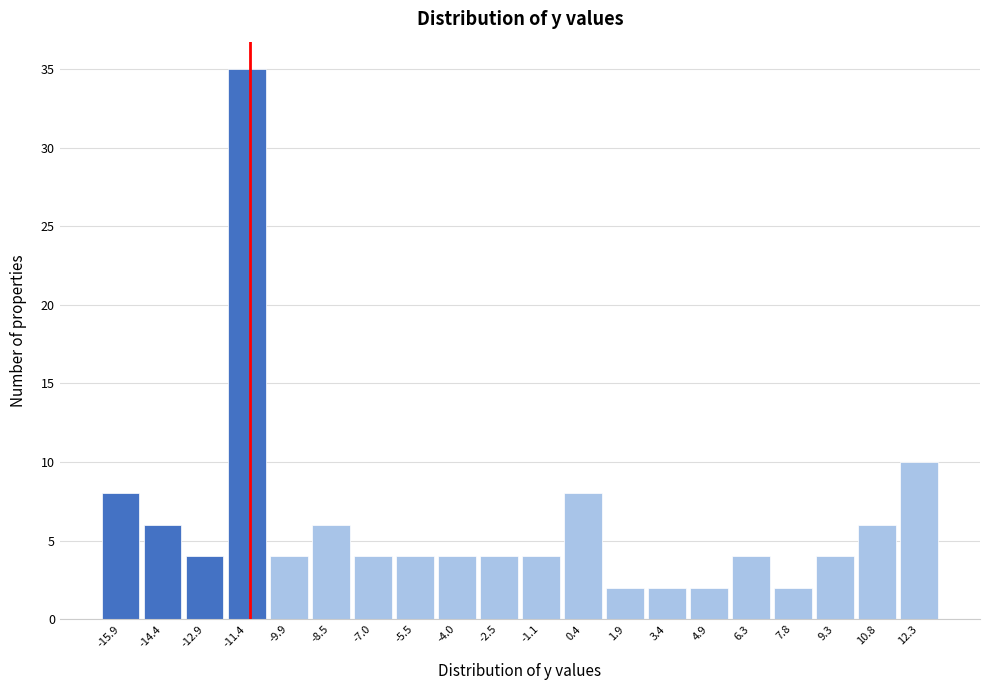

What is the height of the bar covering -15.12 to -13.64 on the x-axis? Neither the bar edges nor the heights are printed on the chart, so give them approximately, as read against the axes.

6